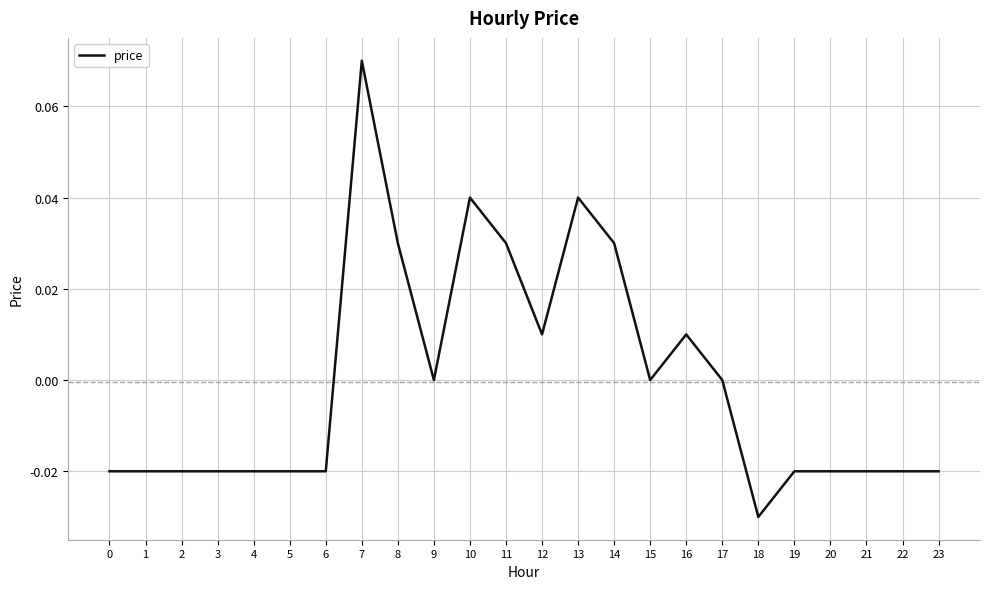

Which has a higher value, 3 or 13?

13